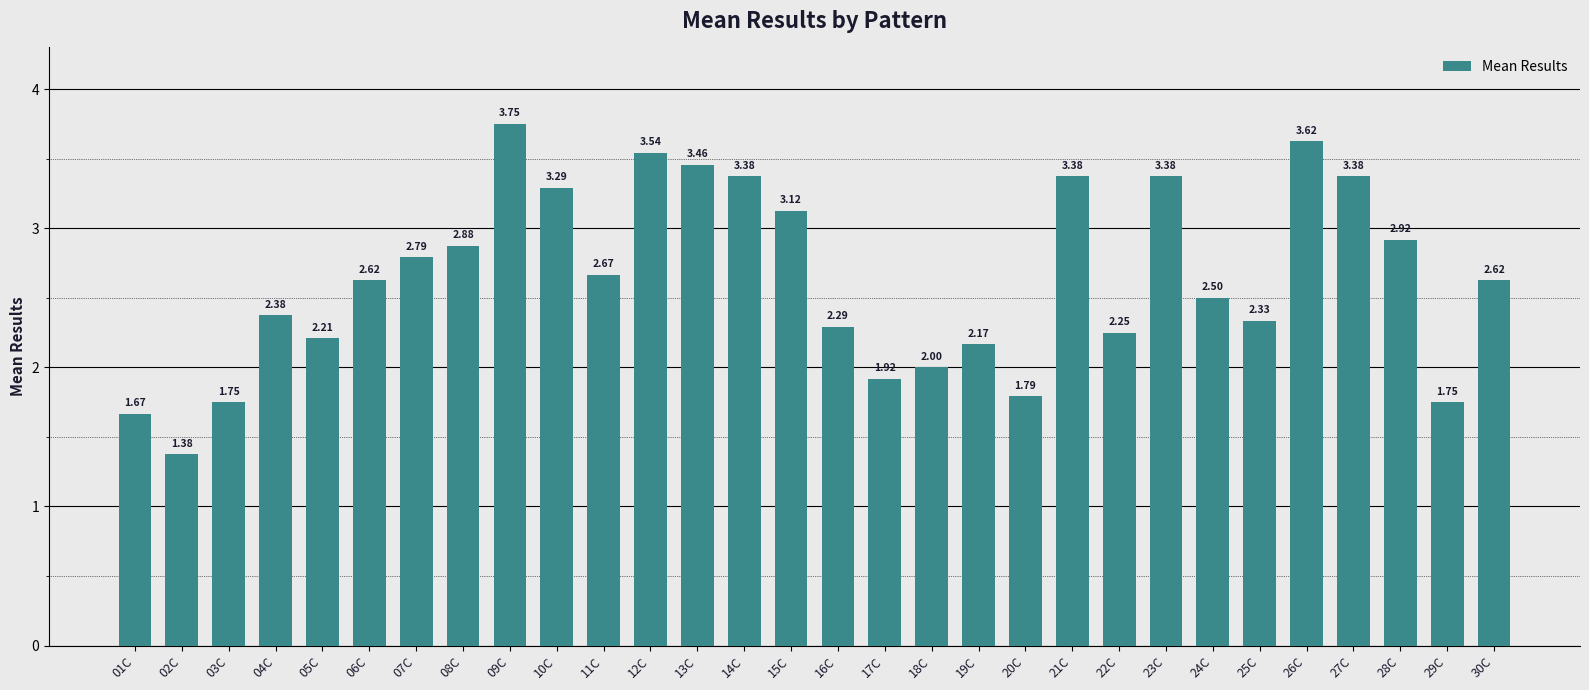

What is the change in value from 05C to 10C?

+1.1